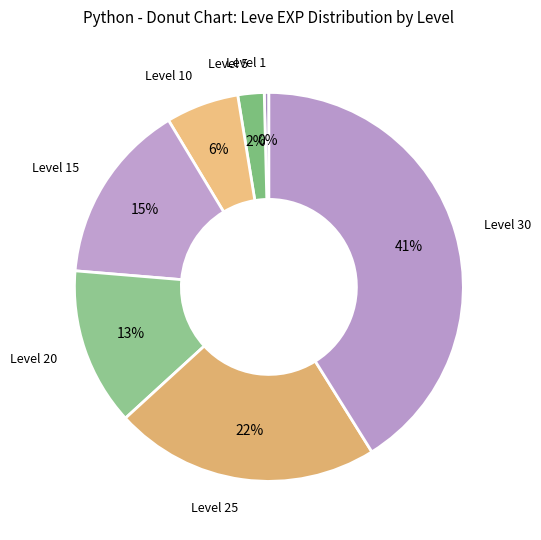

How many segments does this pie chart have?

7